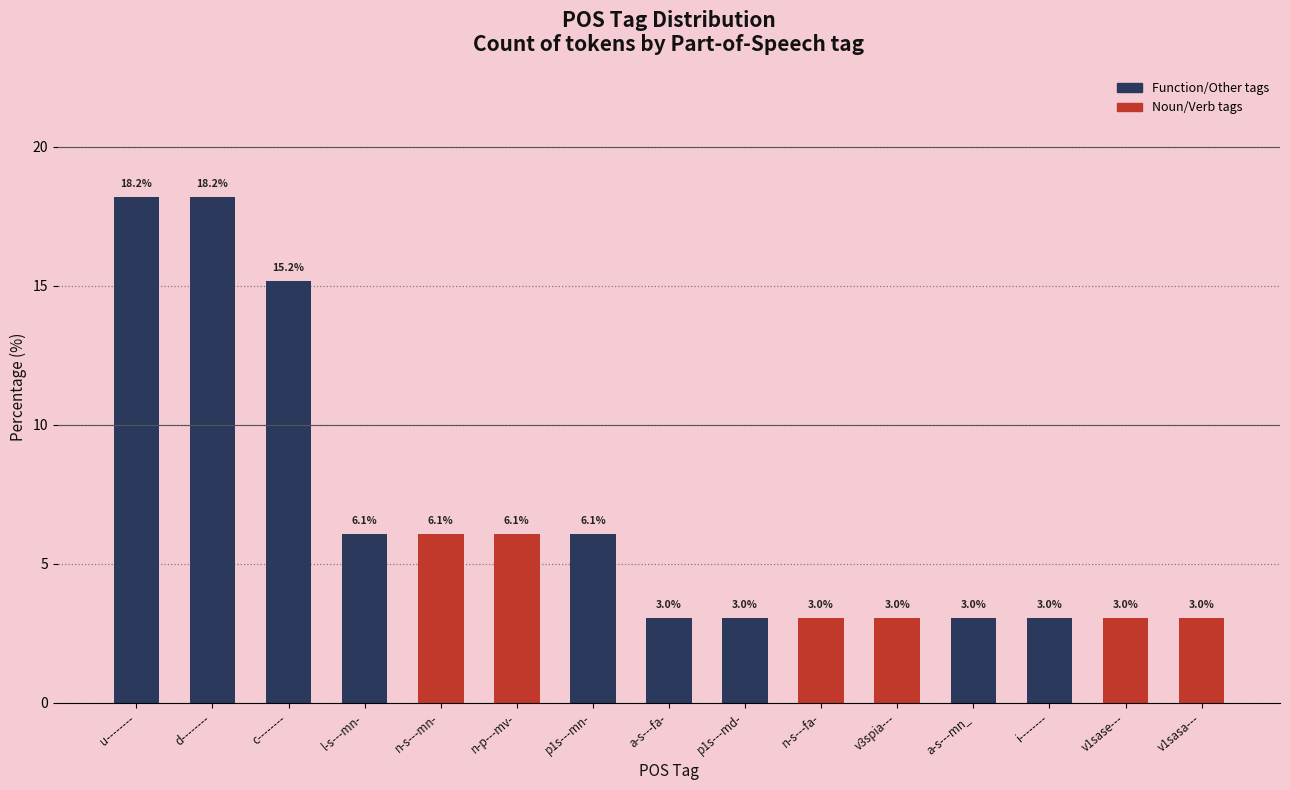

The value at a-s---fa- is 4.3. True or false?

False